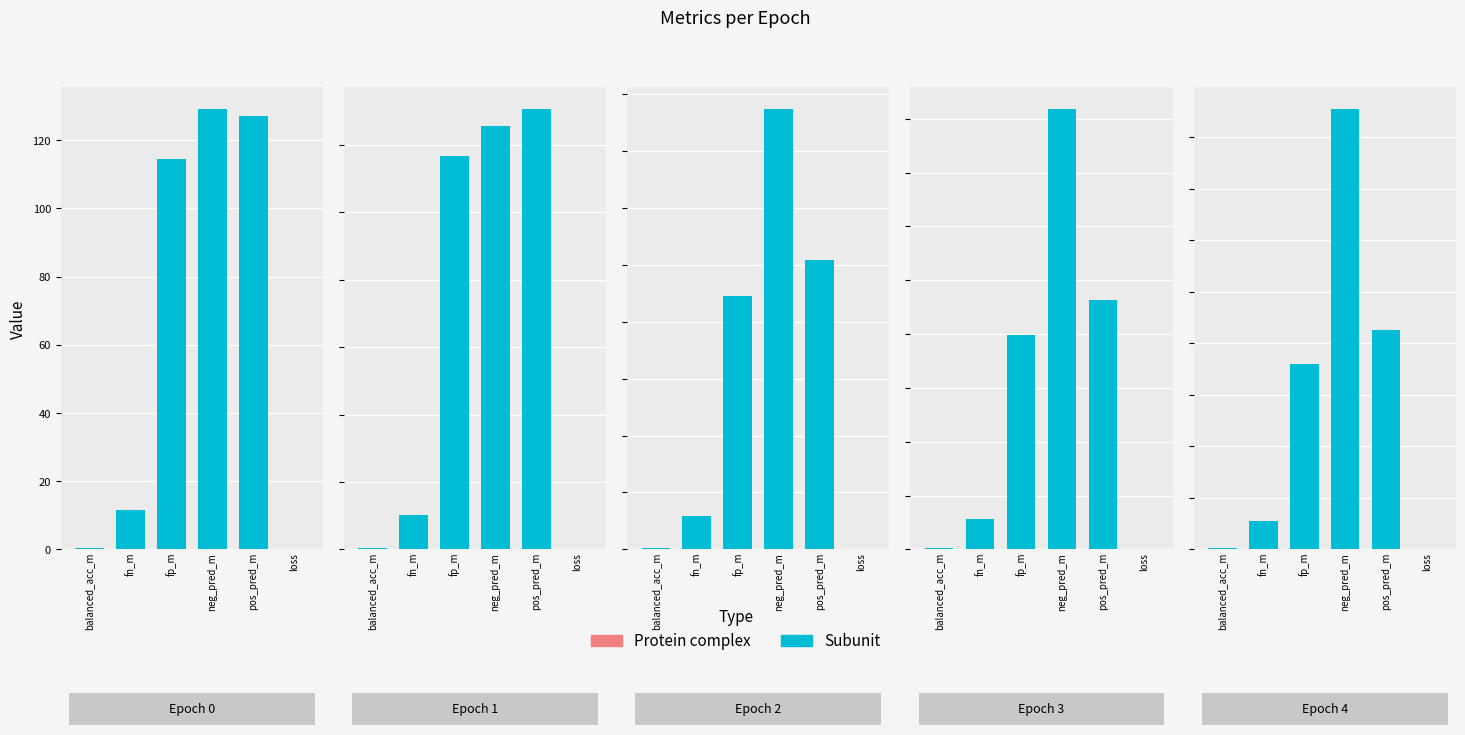

The value of balanced_acc_m at 0 is 0.2. True or false?

False